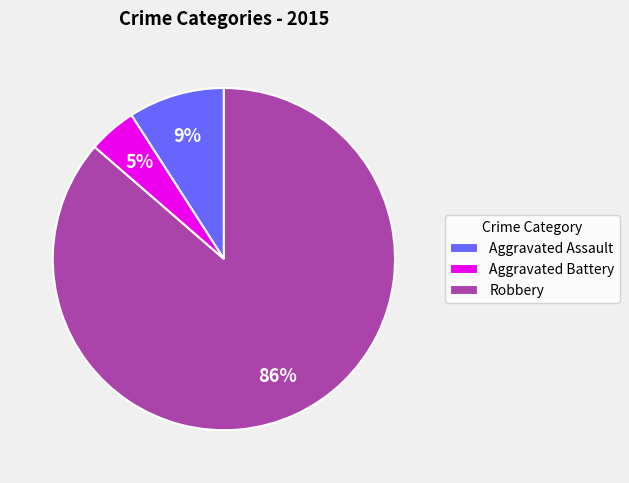

To the nearest percent, what percentage of the pie is Aggravated Assault?

9%